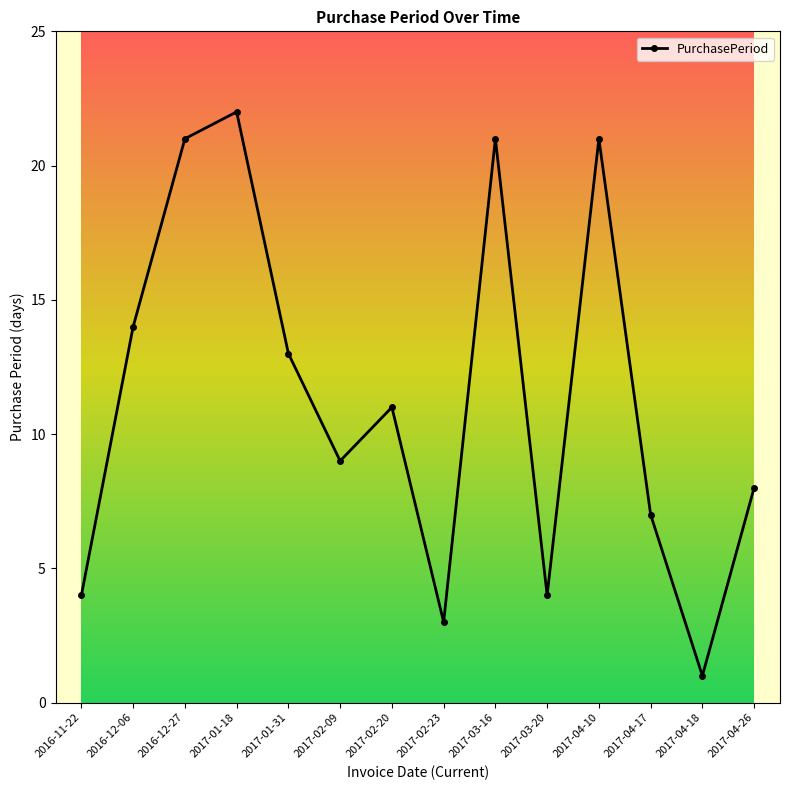

How many data points does each series have?

14